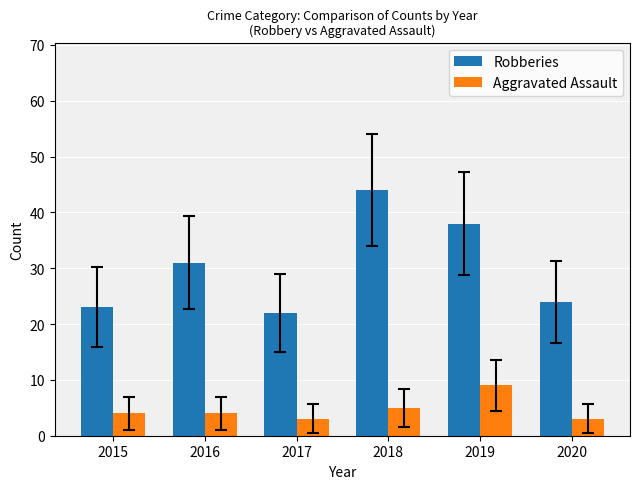

The Aggravated Assault series shows 9 at 2019. True or false?

True